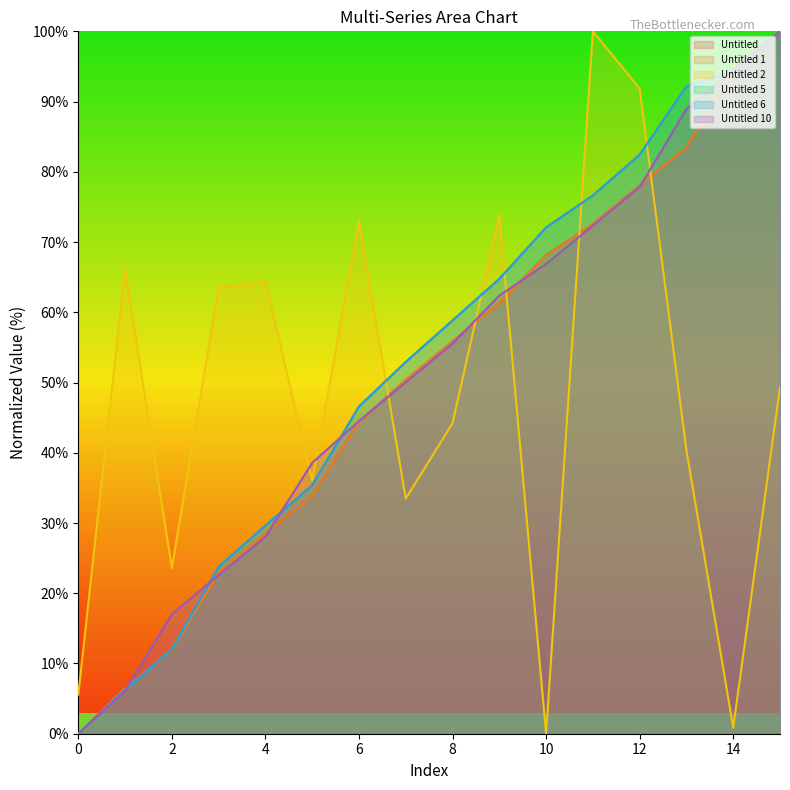

What are all the series names shown in the legend?

Untitled, Untitled 1, Untitled 2, Untitled 5, Untitled 6, Untitled 10